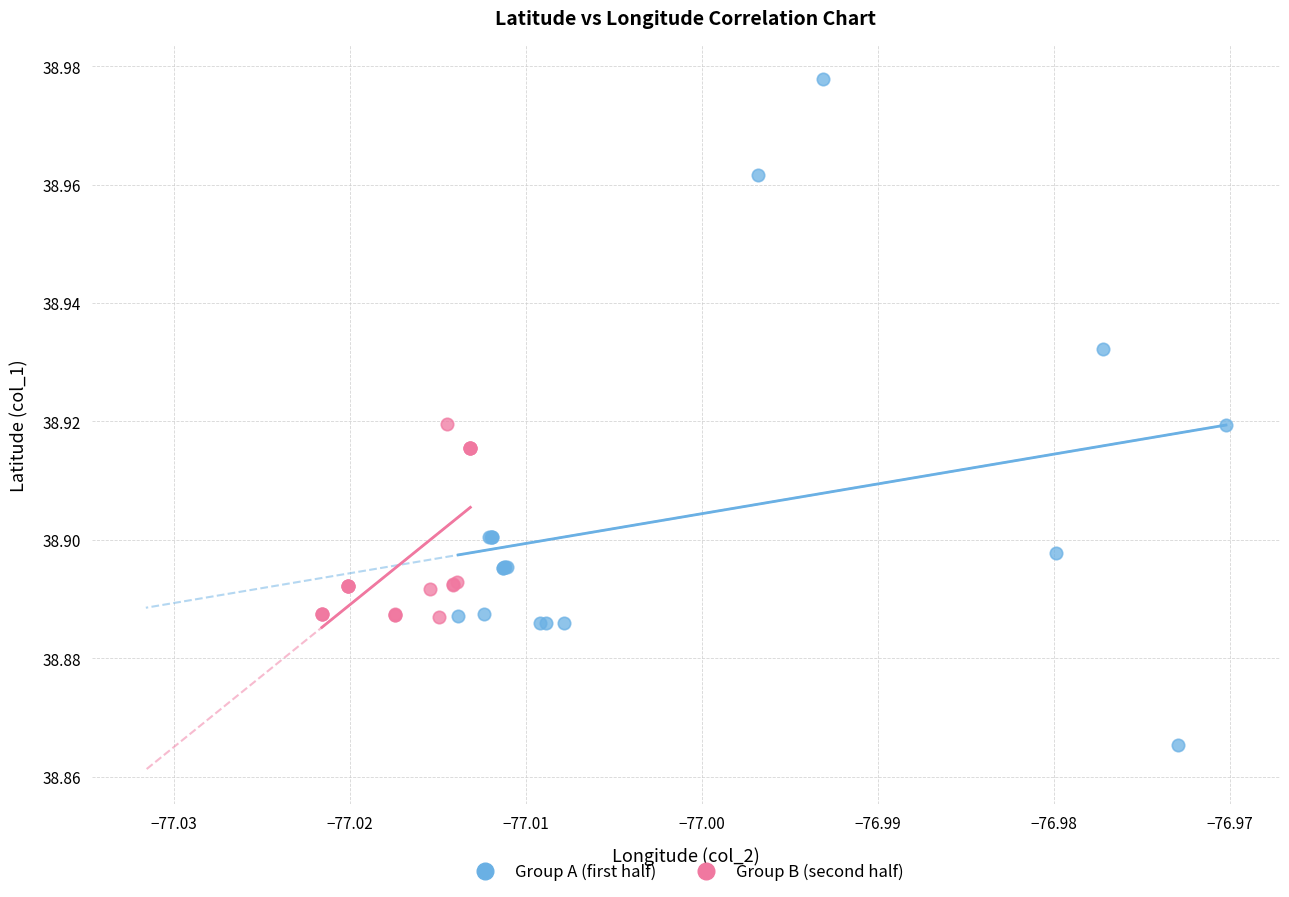

Which series contains the highest Y value?

Group A (first half)